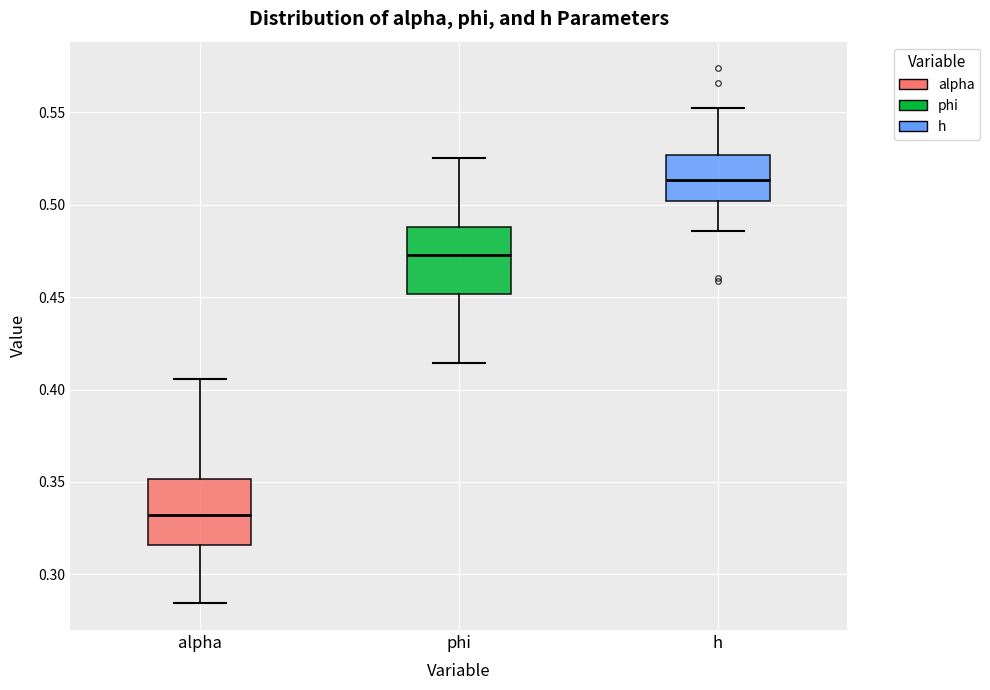

Which box's median line is the lowest?

alpha